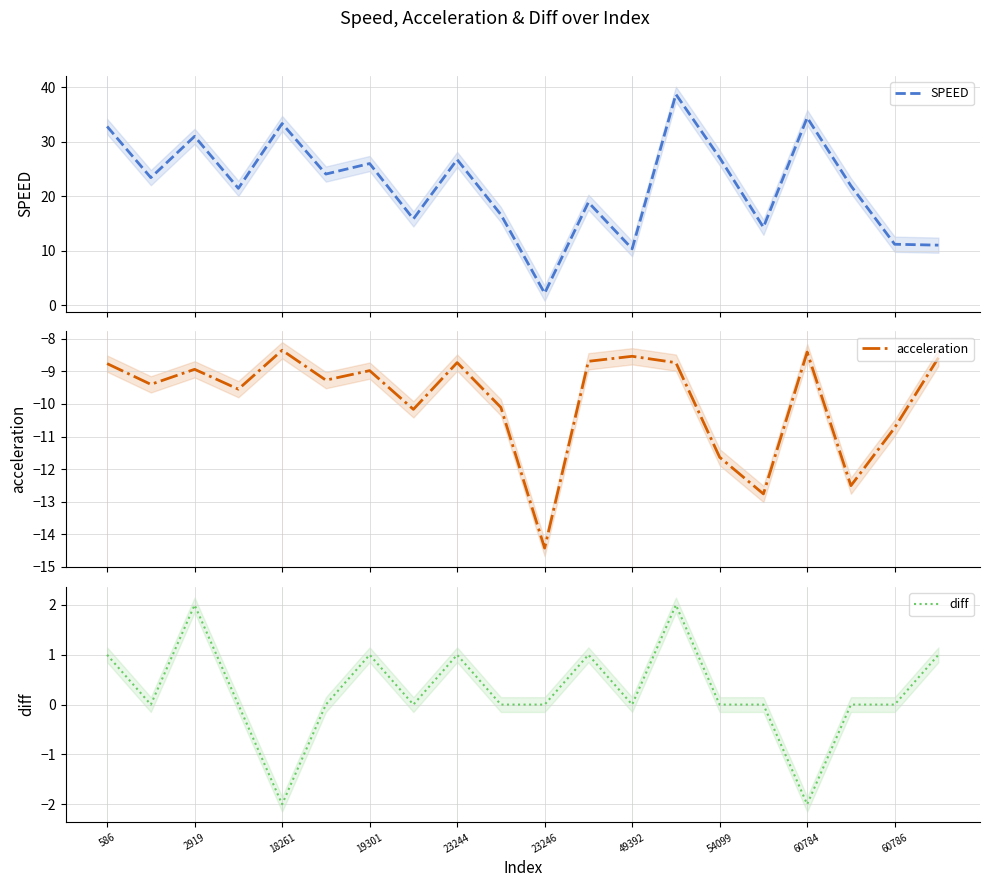

How many lines are shown in the chart?

3